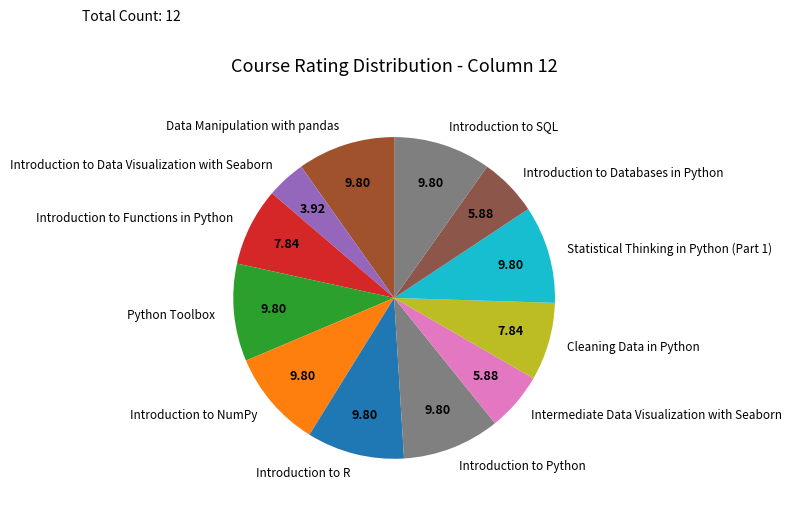

Count the number of slices in the pie.

12